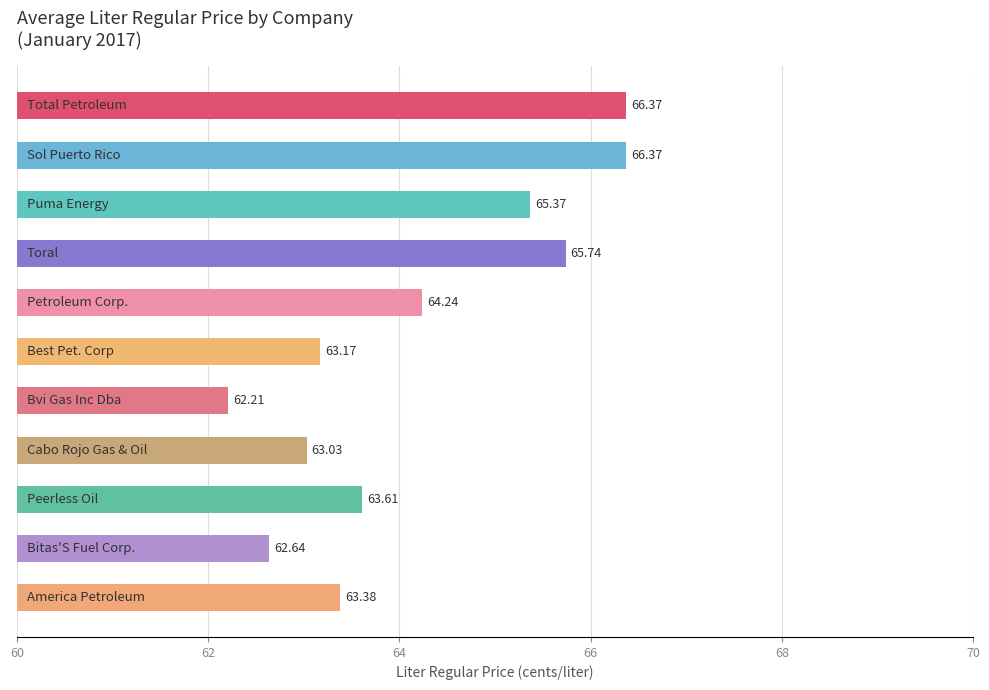

What is the average value?

64.2